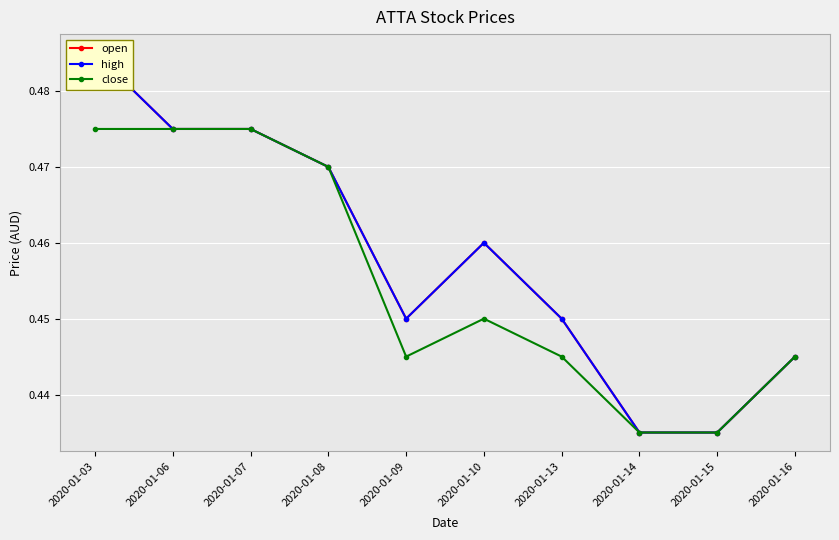

What value does the open series have at 2020-01-03?

0.5